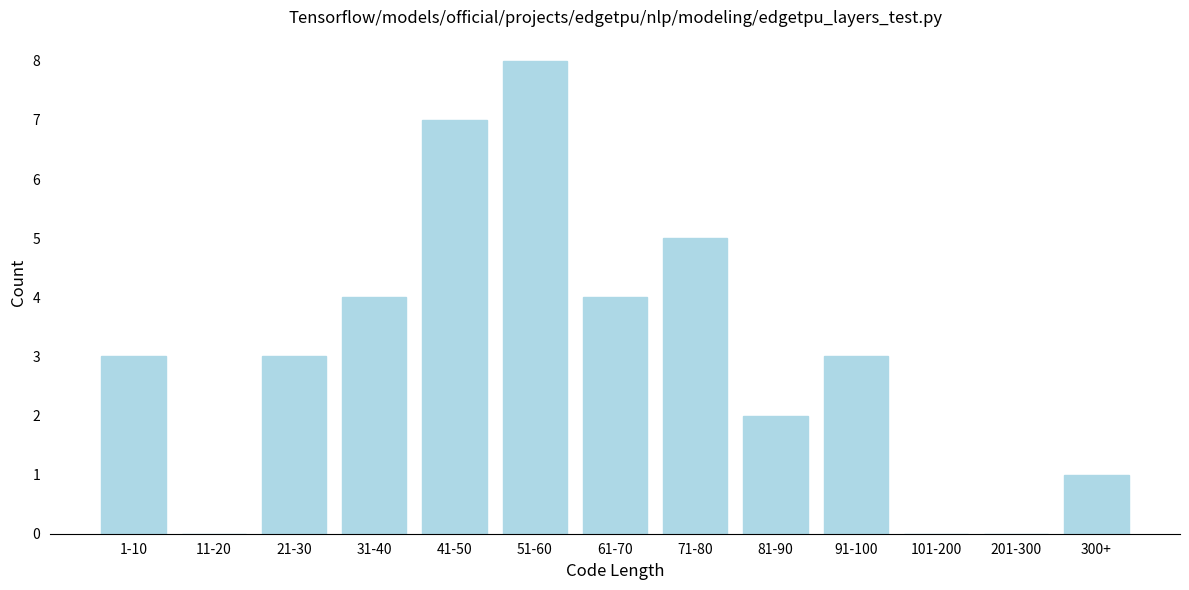

Reading left to right, transcribe all the data shown in this chart.

1-10=3	11-20=0	21-30=3	31-40=4	41-50=7	51-60=8	61-70=4	71-80=5	81-90=2	91-100=3	101-200=0	201-300=0	300+=1